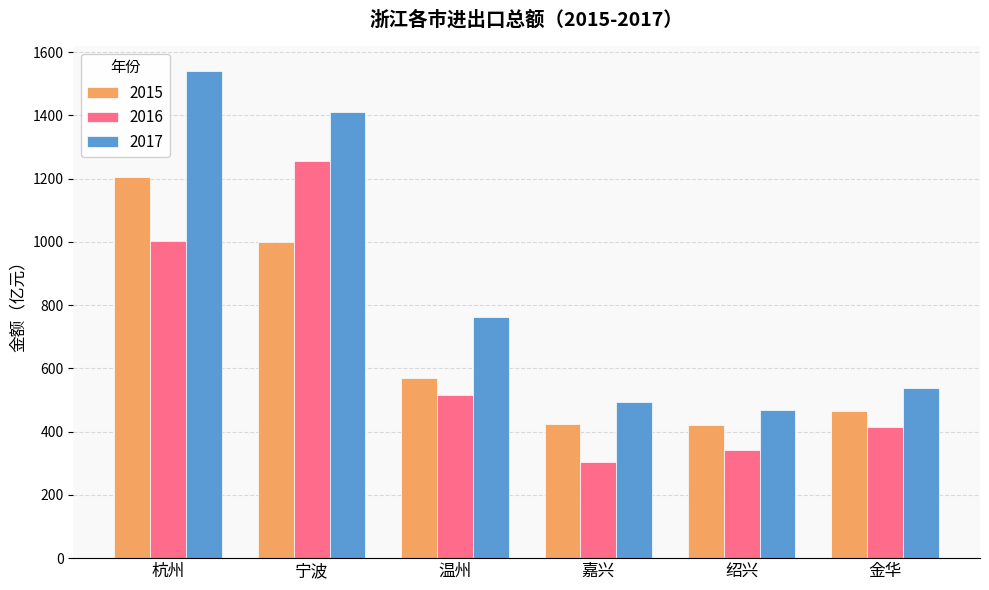

True or false: 2015 has a value of 718.2 at 绍兴.

False